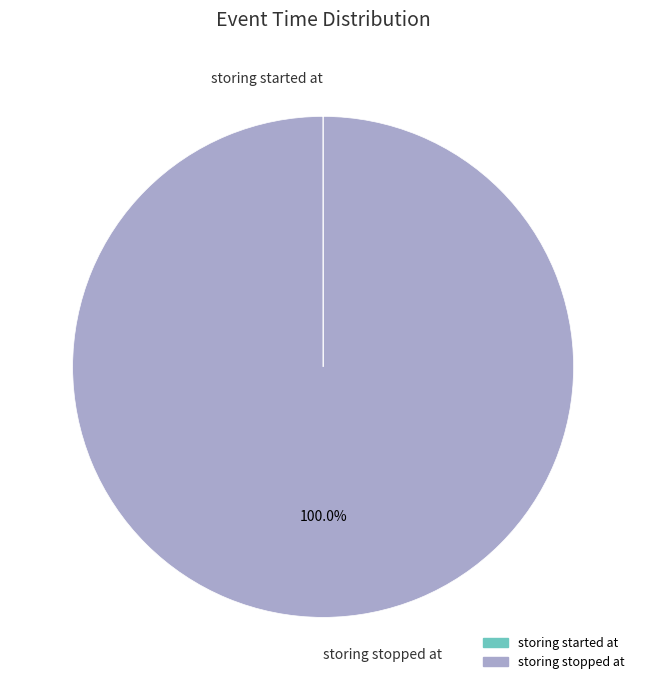

Is there any slice that represents more than half of the pie?

Yes